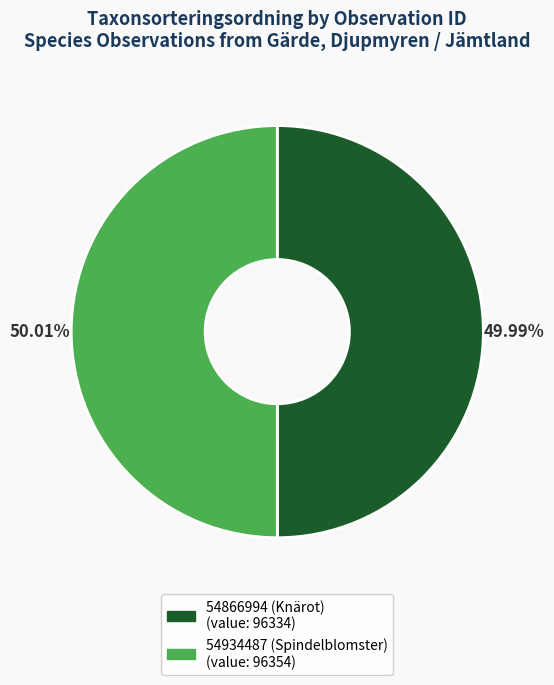

What is the ratio of the value at 54866994 (Knärot) to the value at 54934487 (Spindelblomster)?

1.0